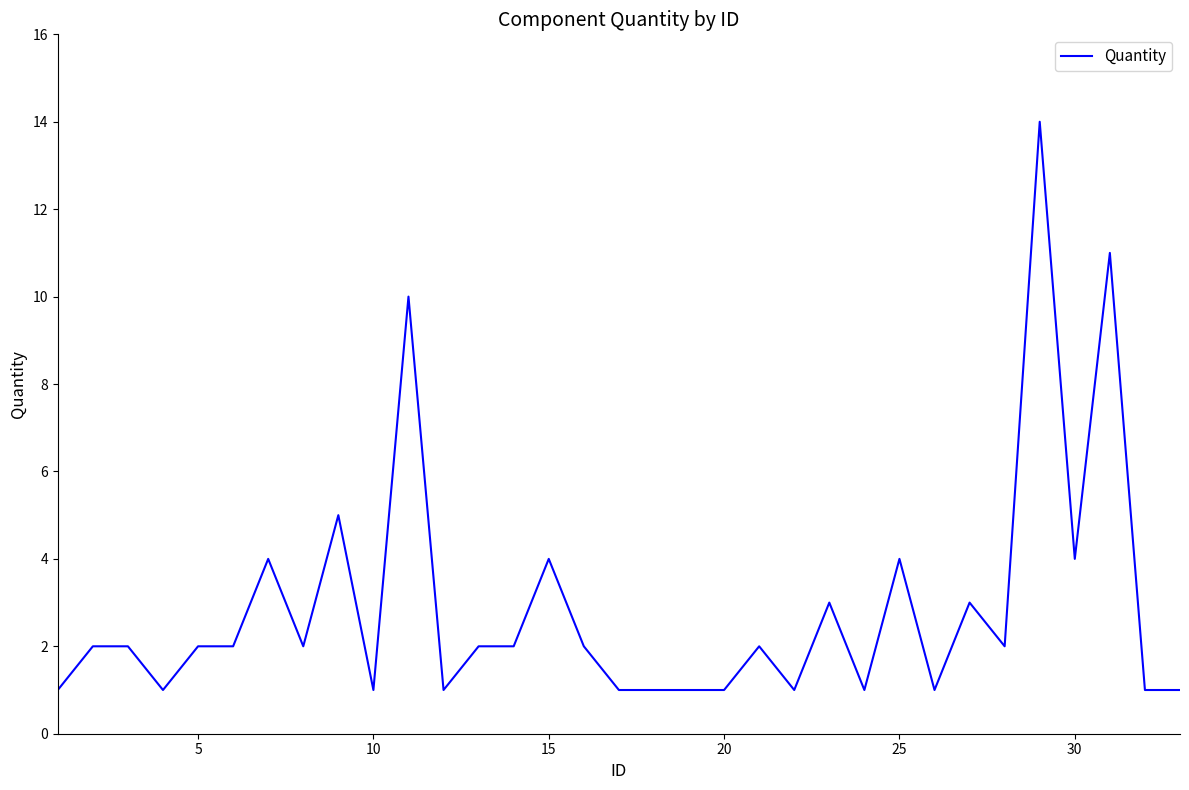

What is the greatest value displayed?

14